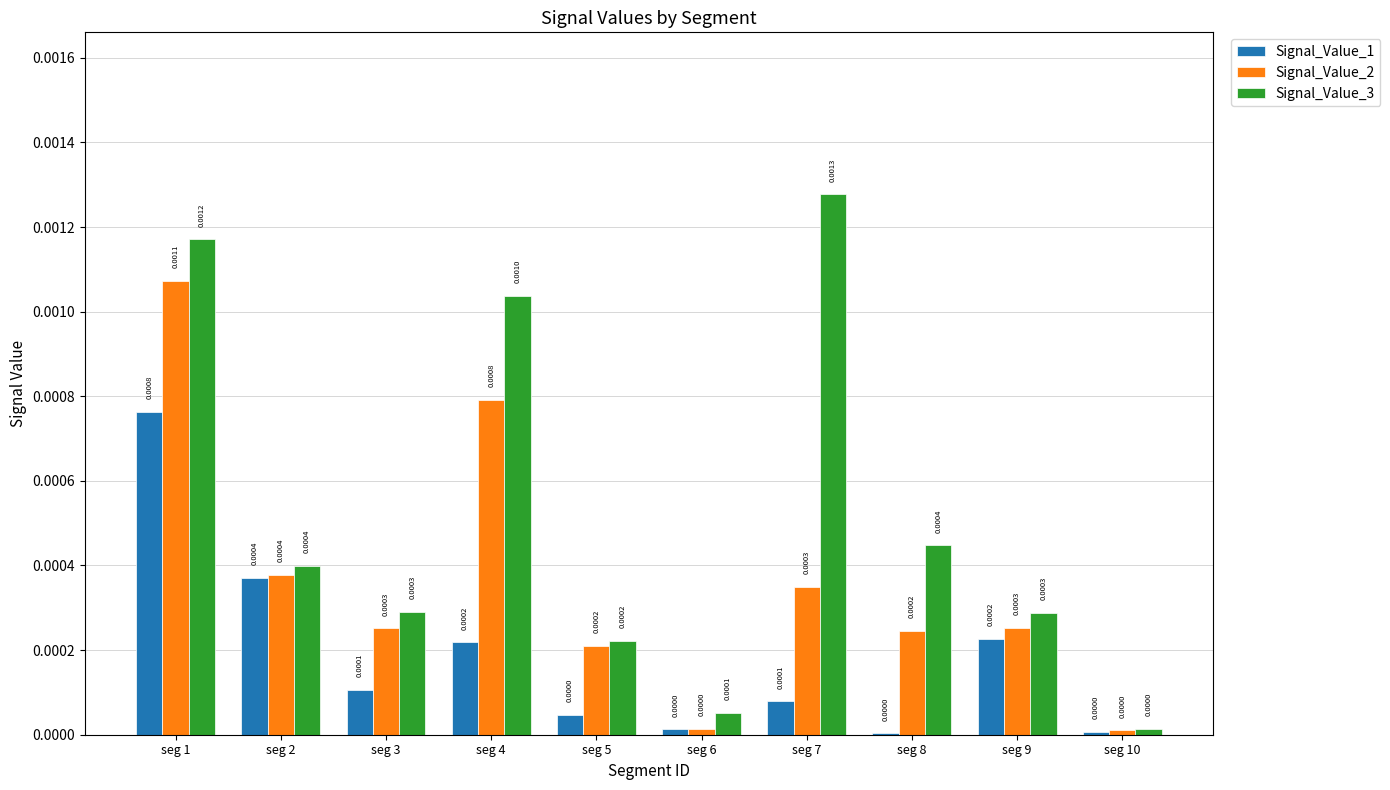

Does the chart contain stacked bars?

No